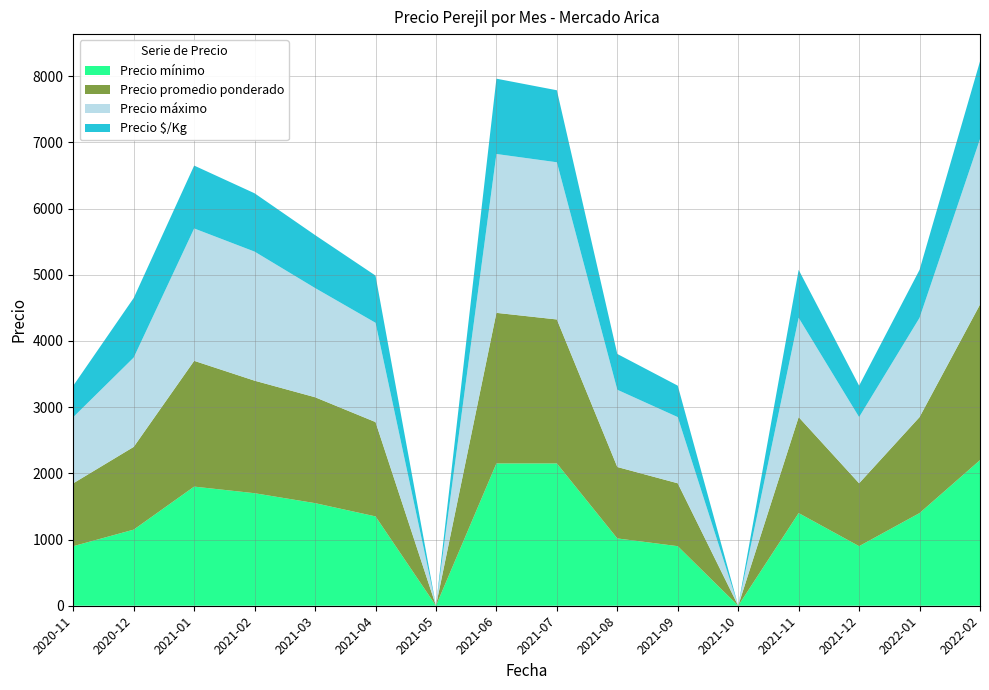

Reading right to left, extract all data points from this chart.

Precio mínimo: 2022-02=2200	2022-01=1400	2021-12=900	2021-11=1400	2021-10=0	2021-09=900	2021-08=1017	2021-07=2150	2021-06=2150	2021-05=0	2021-04=1350	2021-03=1550	2021-02=1700	2021-01=1800	2020-12=1150	2020-11=900
Precio promedio ponderado: 2022-02=2350	2022-01=1450	2021-12=950	2021-11=1450	2021-10=0	2021-09=950	2021-08=1079	2021-07=2175	2021-06=2275	2021-05=0	2021-04=1425	2021-03=1600	2021-02=1700	2021-01=1900	2020-12=1250	2020-11=950
Precio máximo: 2022-02=2500	2022-01=1500	2021-12=1000	2021-11=1500	2021-10=0	2021-09=1000	2021-08=1167	2021-07=2375	2021-06=2400	2021-05=0	2021-04=1500	2021-03=1650	2021-02=1950	2021-01=2000	2020-12=1350	2020-11=1000
Precio $/Kg: 2022-02=1175	2022-01=725	2021-12=475	2021-11=725	2021-10=0	2021-09=475	2021-08=541	2021-07=1088	2021-06=1138	2021-05=0	2021-04=713	2021-03=800	2021-02=881	2021-01=950	2020-12=900	2020-11=475